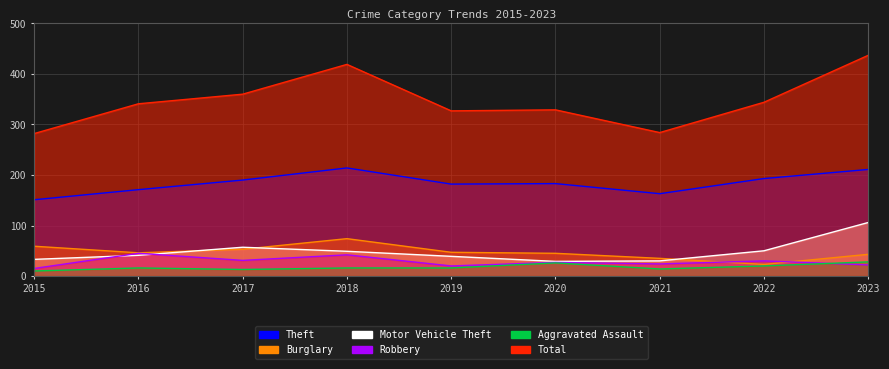

True or false: Theft has a value of 45 at 2015.

False